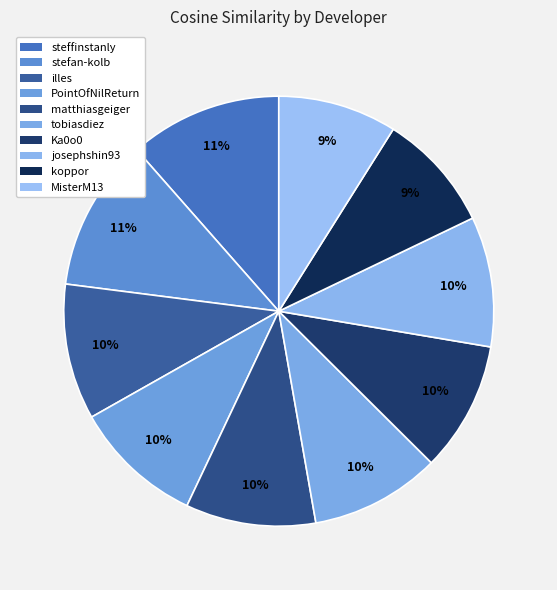

Combined, do josephshin93 and tobiasdiez account for over 50%?

No